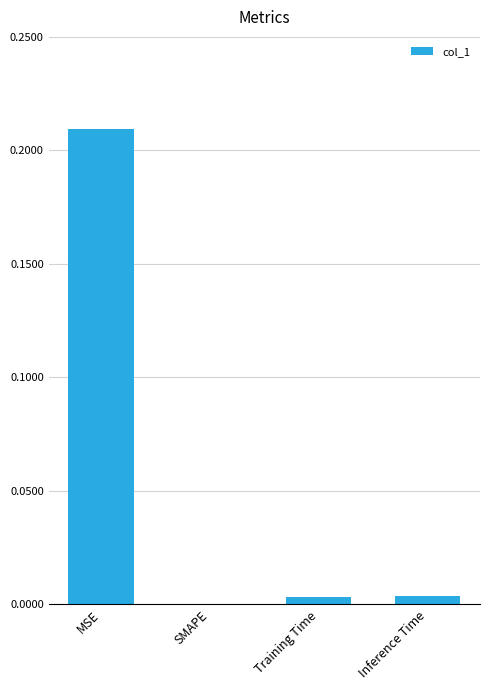

Between SMAPE and MSE, which is larger?

MSE